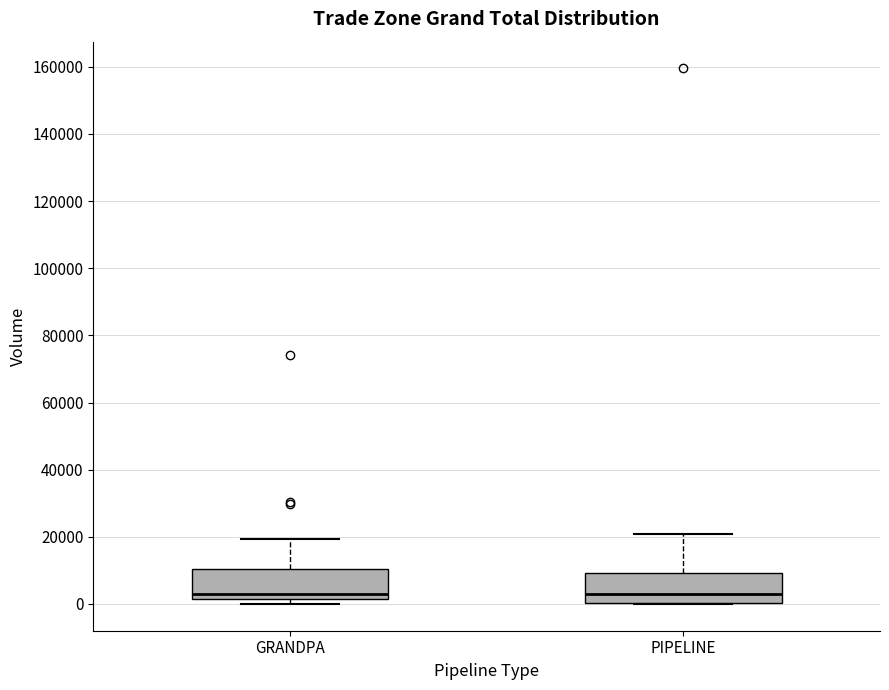

Reading left to right, read every box against the y-axis: the position of its median line, the range the box covers, and the ends of its whiskers. The values are not printed on the chart, so give them approximately, as read against the axis.

GRANDPA: median 2000 (just above the box's lower edge), box 2000 to 10000, whiskers 0 to 20000
PIPELINE: median 2000, box 0 to 10000, whiskers 0 to 20000